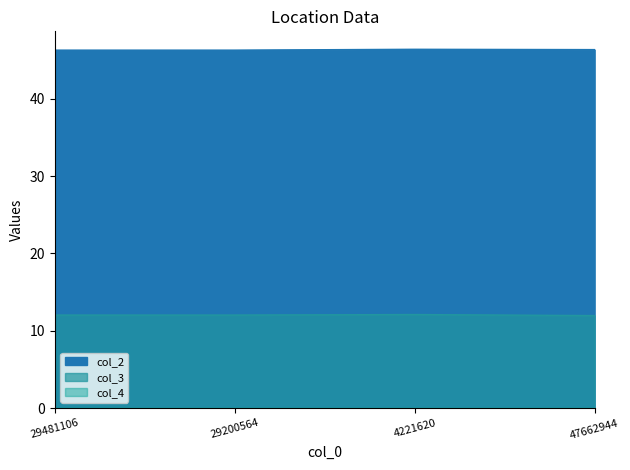

Which series has the largest total across all categories?

col_2